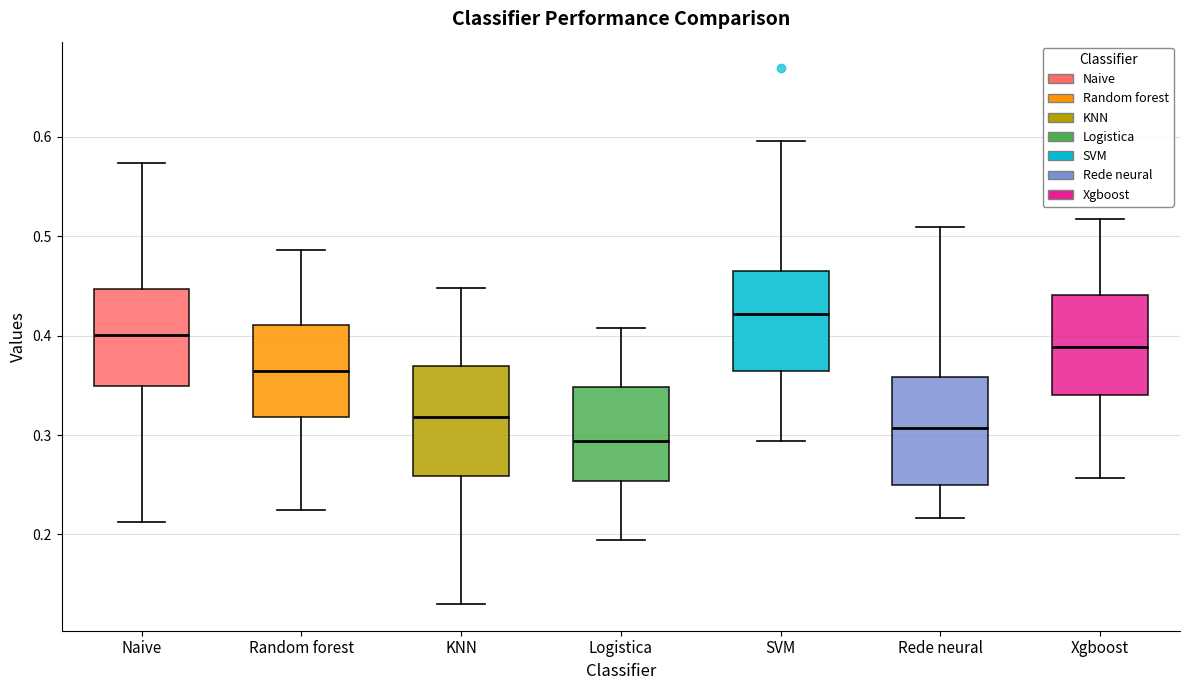

Which box has the highest median line?

SVM